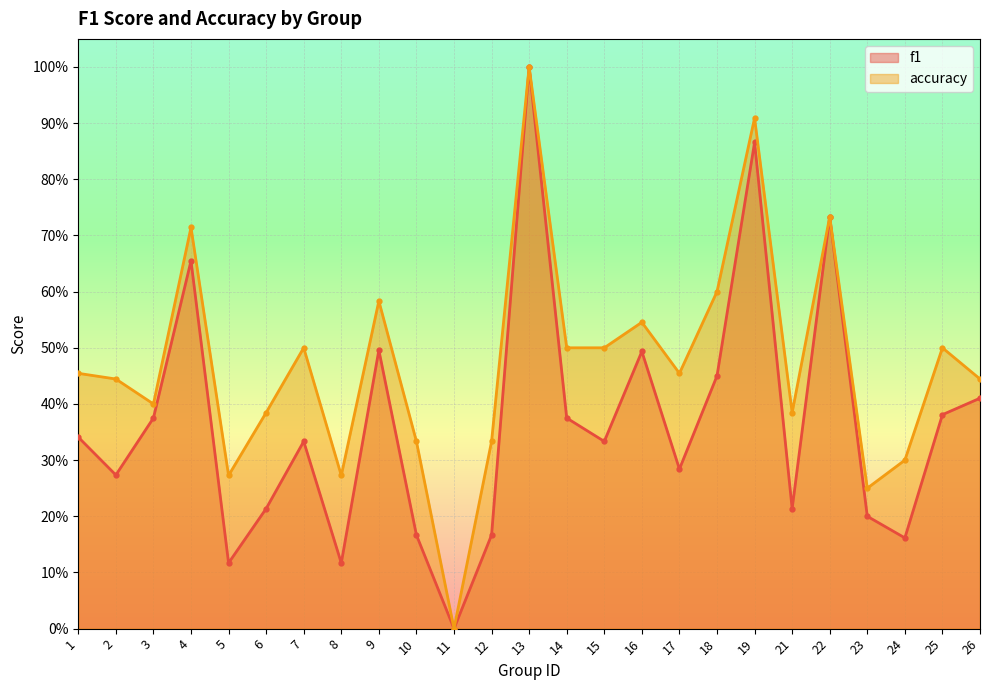

Reading right to left, what are all the values shown in this chart?

f1: 26=0.4	25=0.4	24=0.2	23=0.2	22=0.7	21=0.2	19=0.9	18=0.5	17=0.3	16=0.5	15=0.3	14=0.4	13=1.0	12=0.2	11=0.0	10=0.2	9=0.5	8=0.1	7=0.3	6=0.2	5=0.1	4=0.7	3=0.4	2=0.3	1=0.3
accuracy: 26=0.4	25=0.5	24=0.3	23=0.2	22=0.7	21=0.4	19=0.9	18=0.6	17=0.5	16=0.5	15=0.5	14=0.5	13=1.0	12=0.3	11=0.0	10=0.3	9=0.6	8=0.3	7=0.5	6=0.4	5=0.3	4=0.7	3=0.4	2=0.4	1=0.5